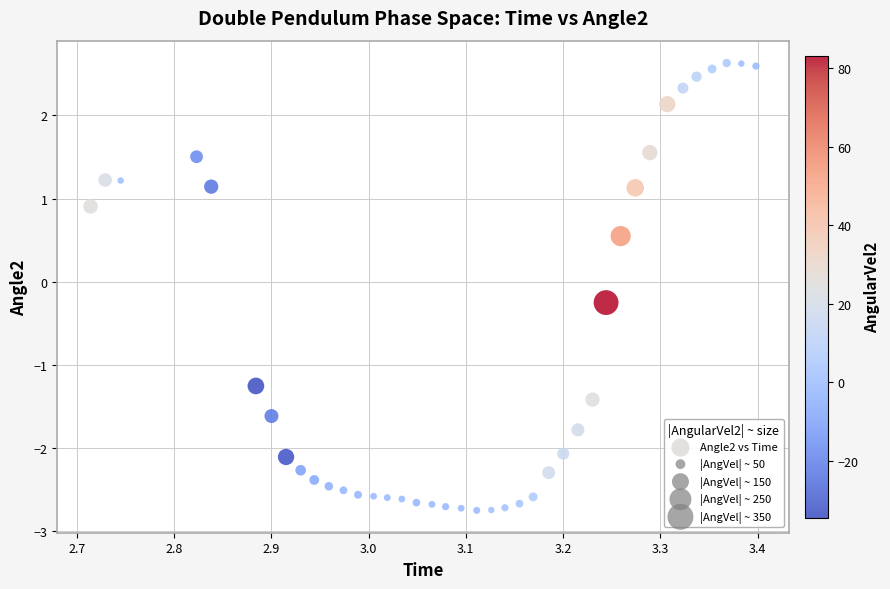

What is the range of X values (max minus min)?

0.7